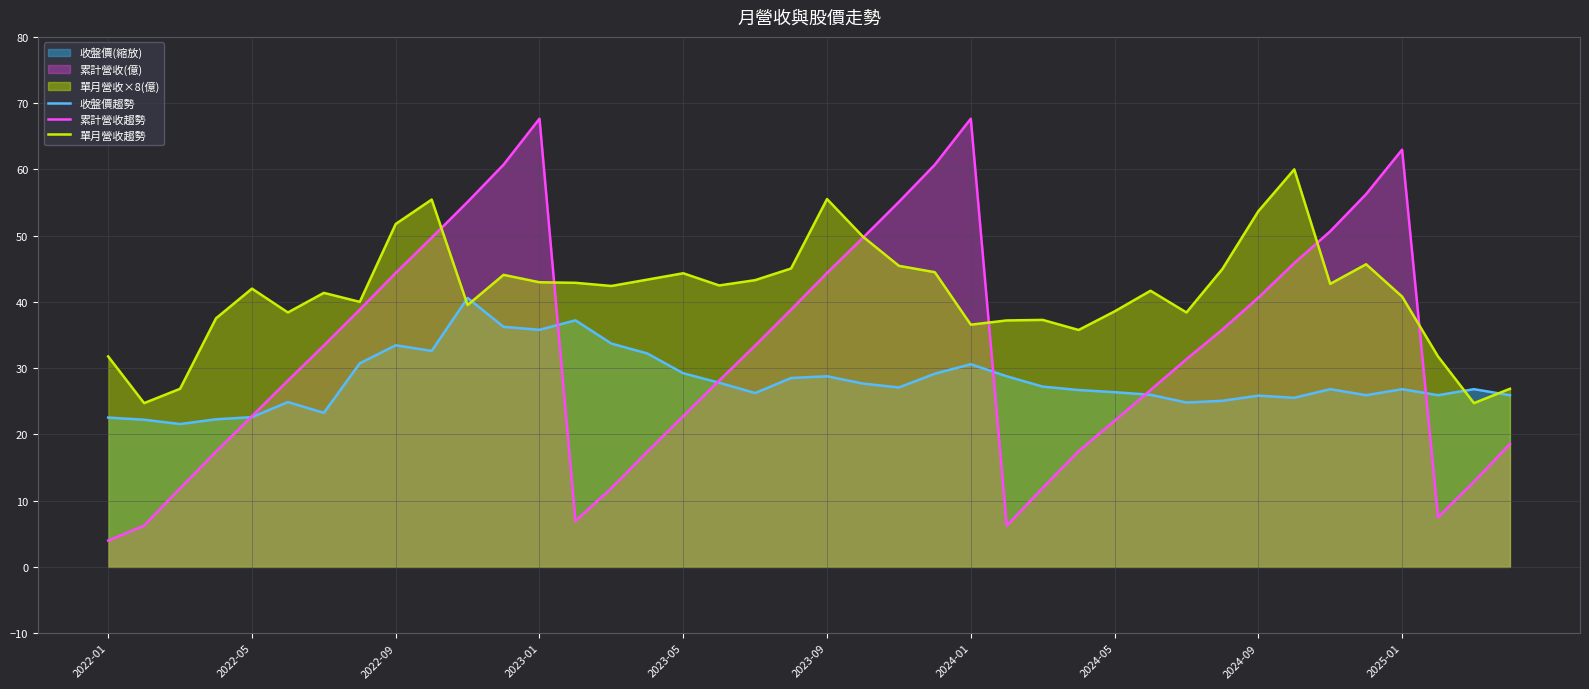

True or false: 單月營收趨勢 and 累計營收趨勢 intersect in this chart.

True